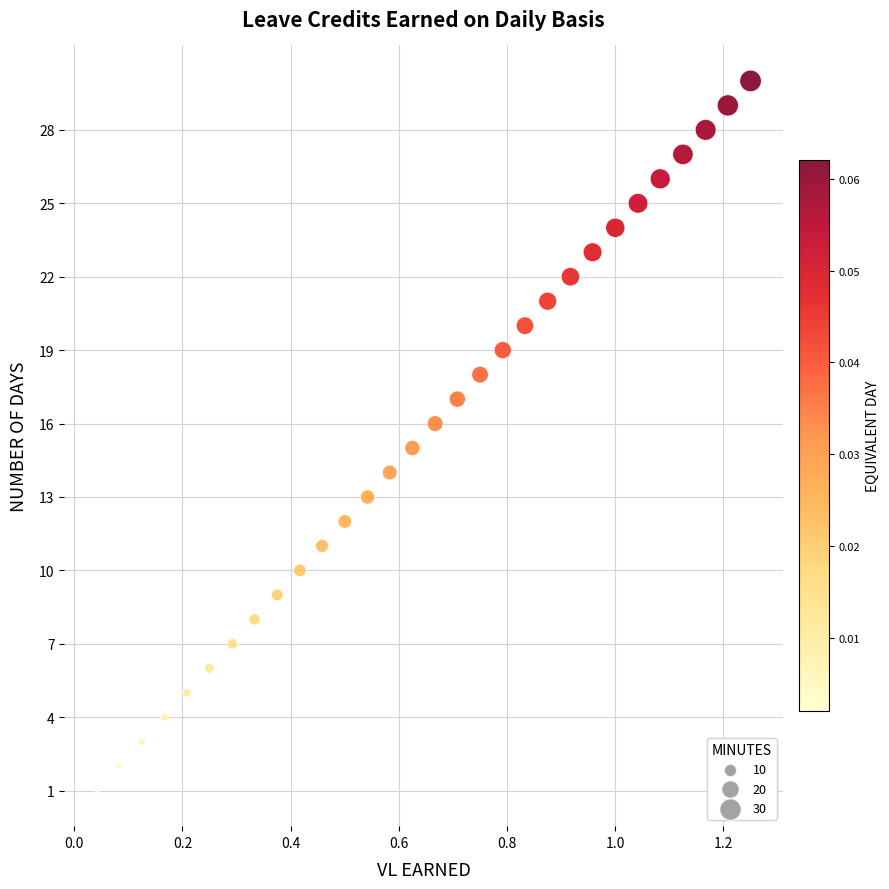

What is the range of Y values (max minus min)?

29